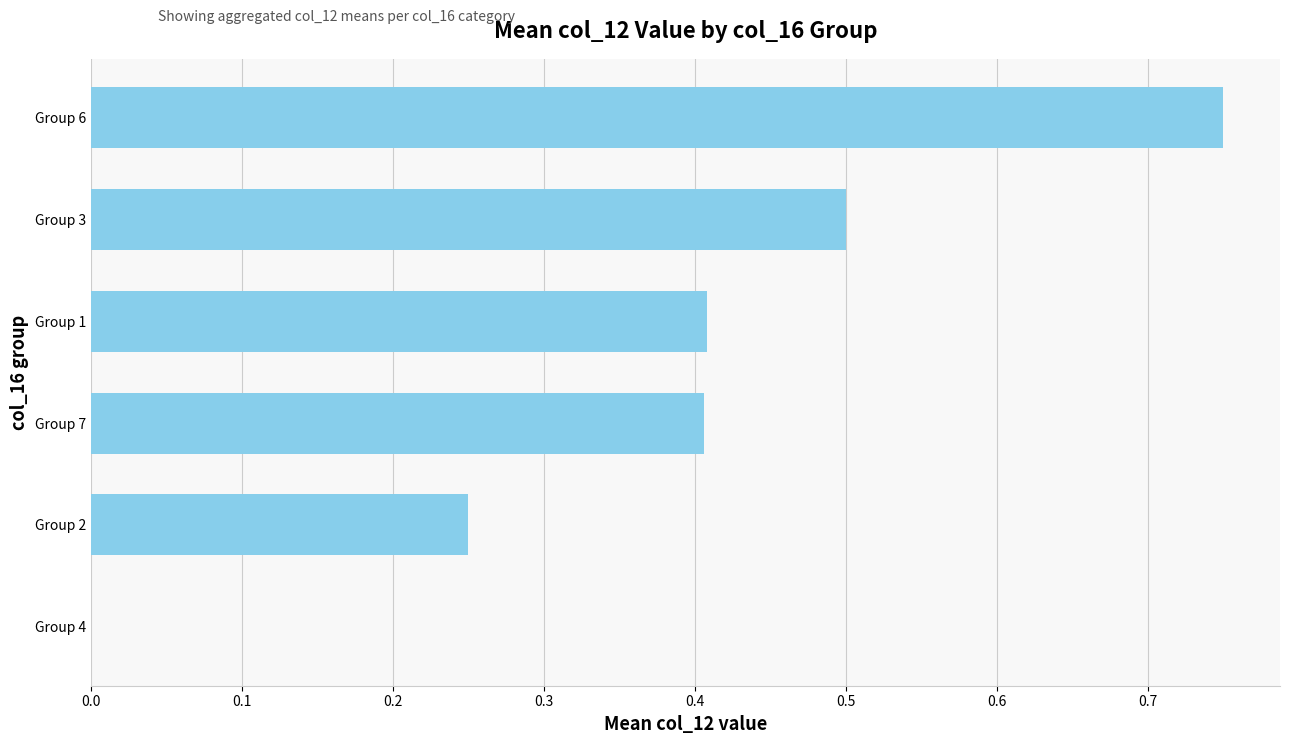

At which category does the chart reach its peak across all series?

Group 6